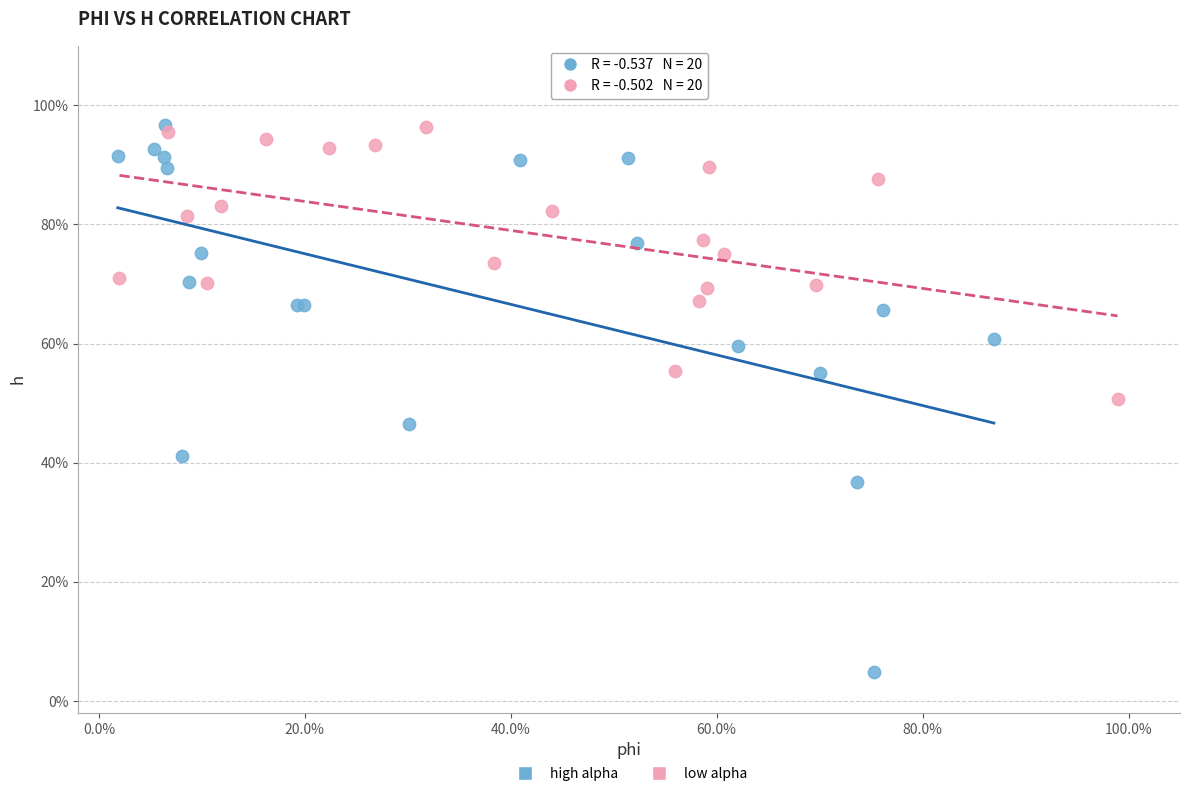

What are all the series names shown in the legend?

high alpha, low alpha